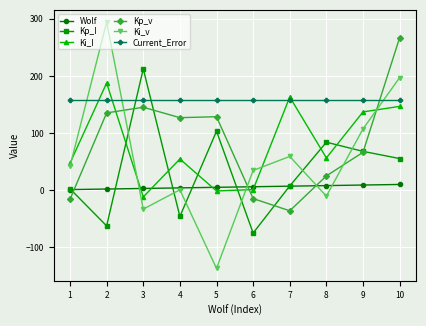

True or false: Ki_v has a value of 197.1 at 10.

True